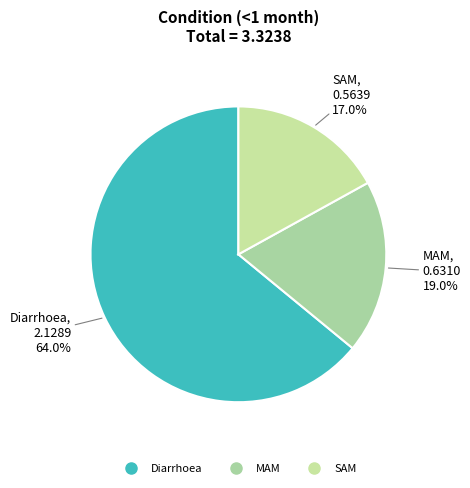

Is it true that SAM is 22% of the pie?

False